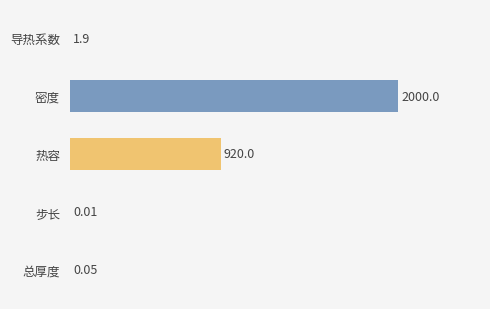

Where is the data nearest to the value 1000?

热容